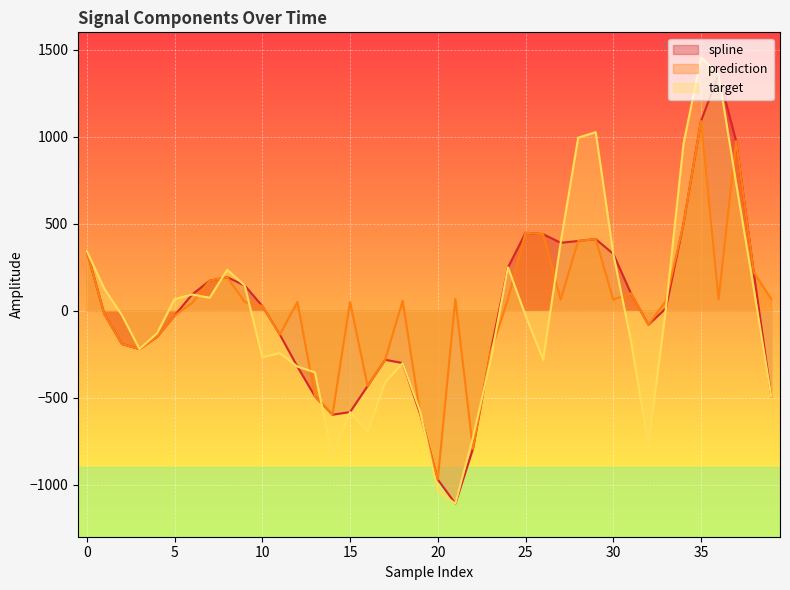

Where is the first local maximum for prediction?

8